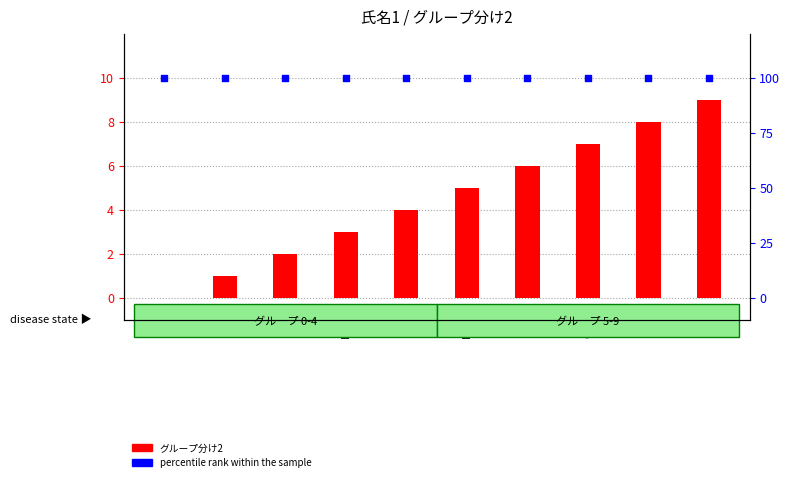

Which series reaches the maximum Y coordinate?

percentile rank within the sample